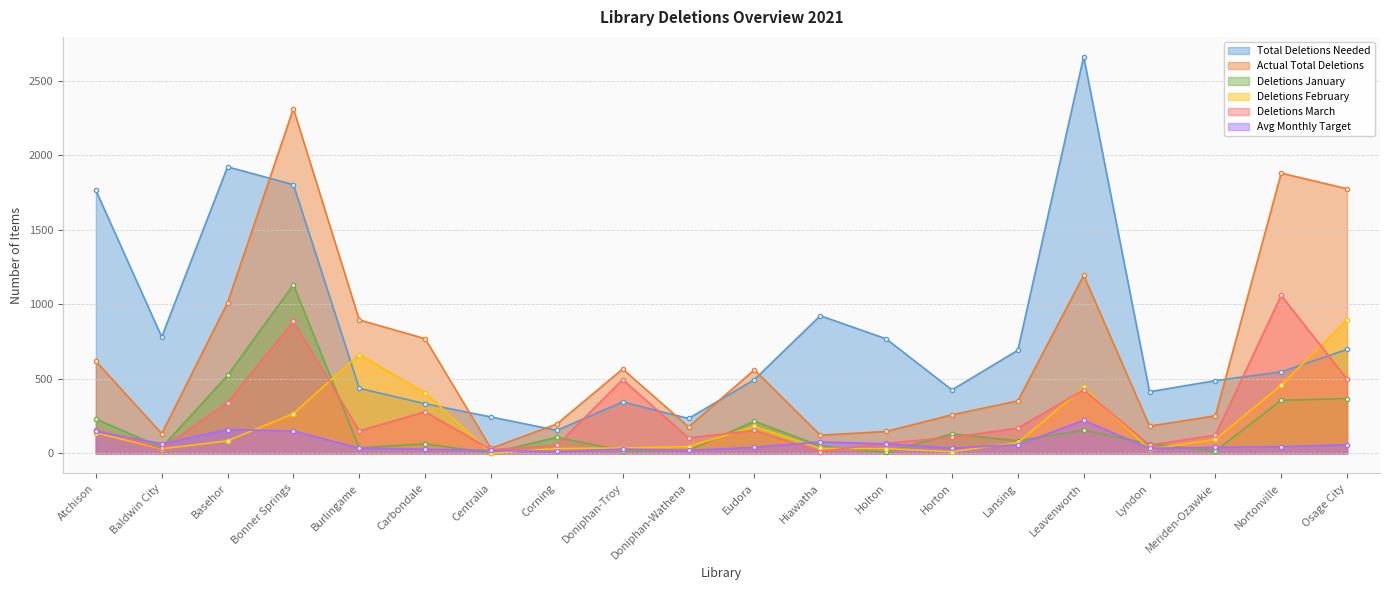

Count the number of data series in this chart.

6